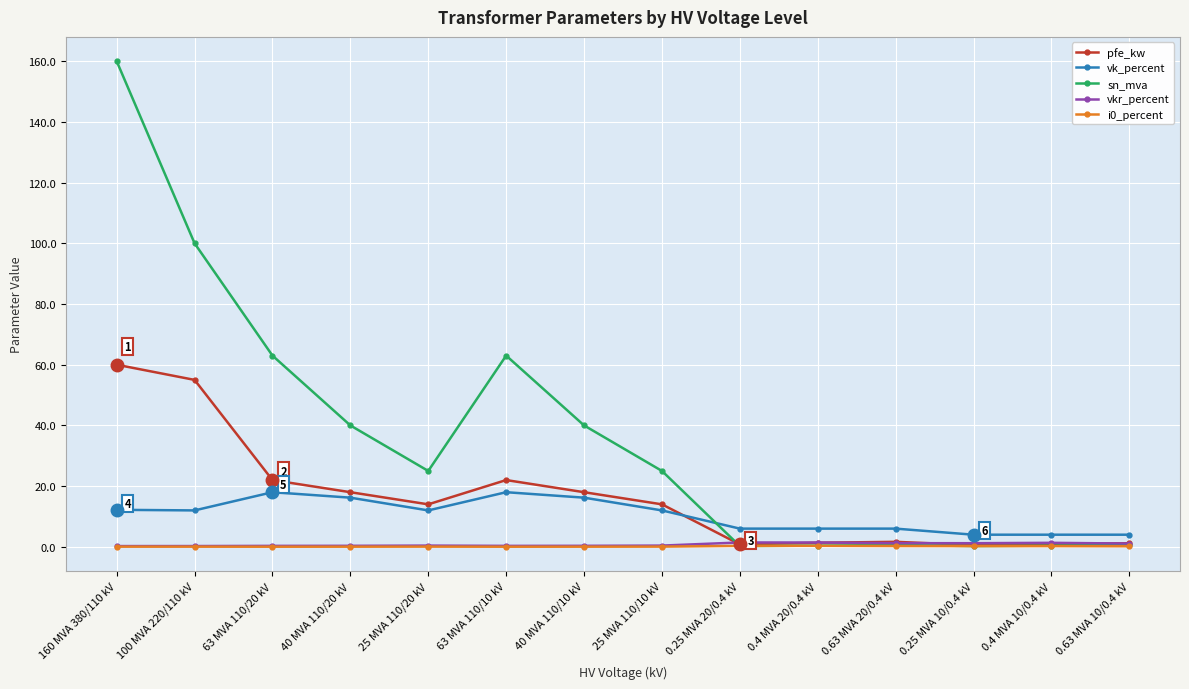

Which series has the largest range (max minus min)?

sn_mva